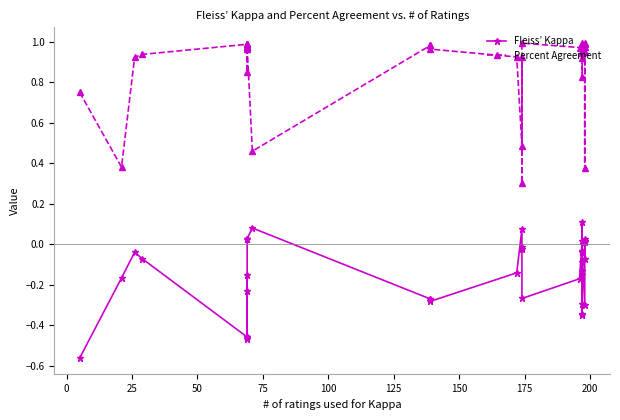

True or false: Percent Agreement and Fleiss’ Kappa intersect in this chart.

False